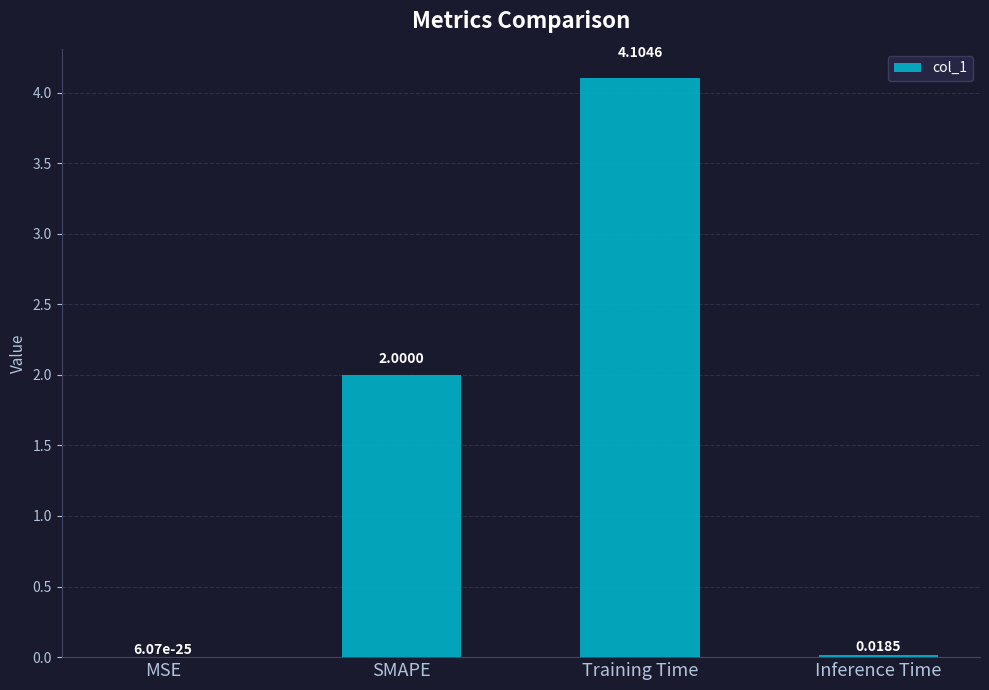

The chart shows a value of 4.1 at Training Time. True or false?

True